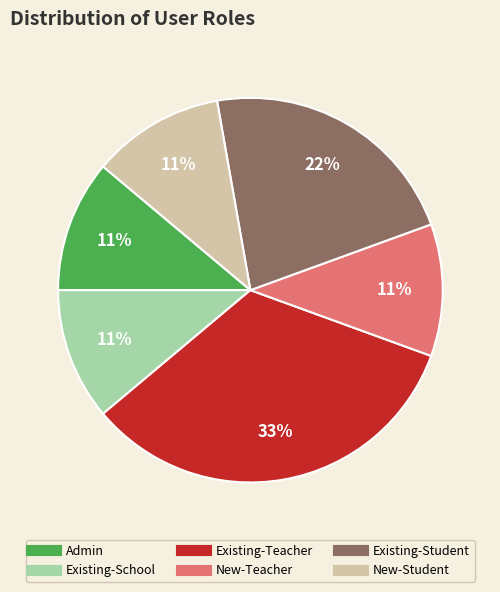

How many slices are in this pie chart?

6